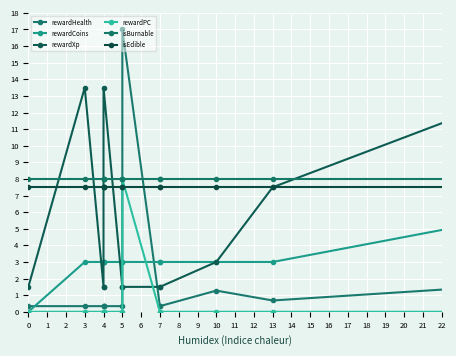

What is the highest value of the rewardHealth series?

17.0